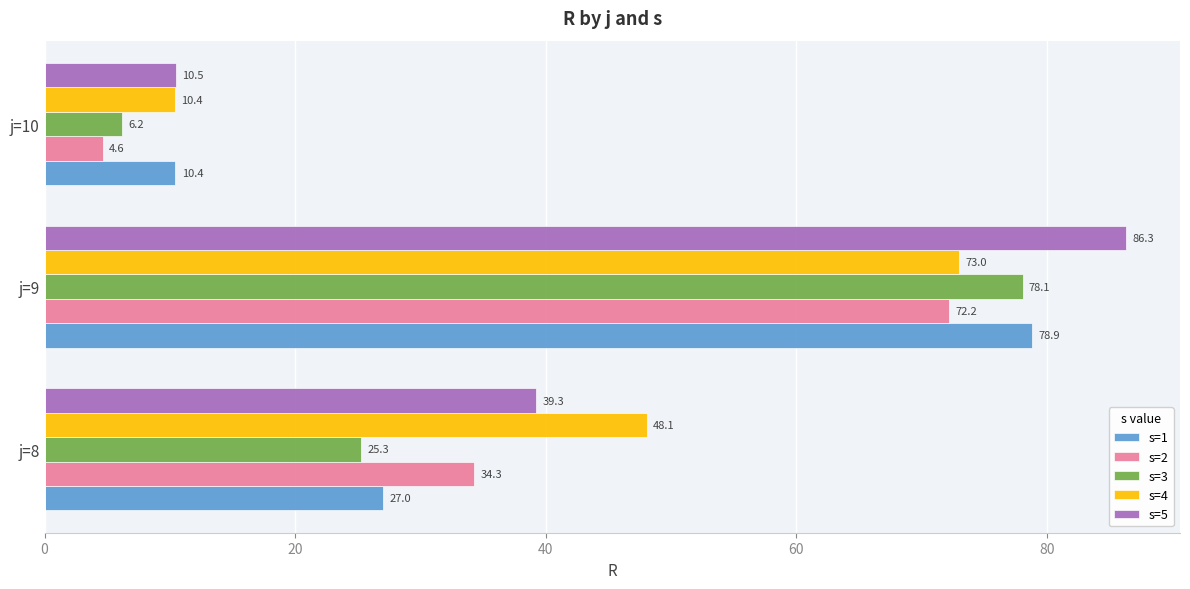

Which series has the largest total across all categories?

s=5